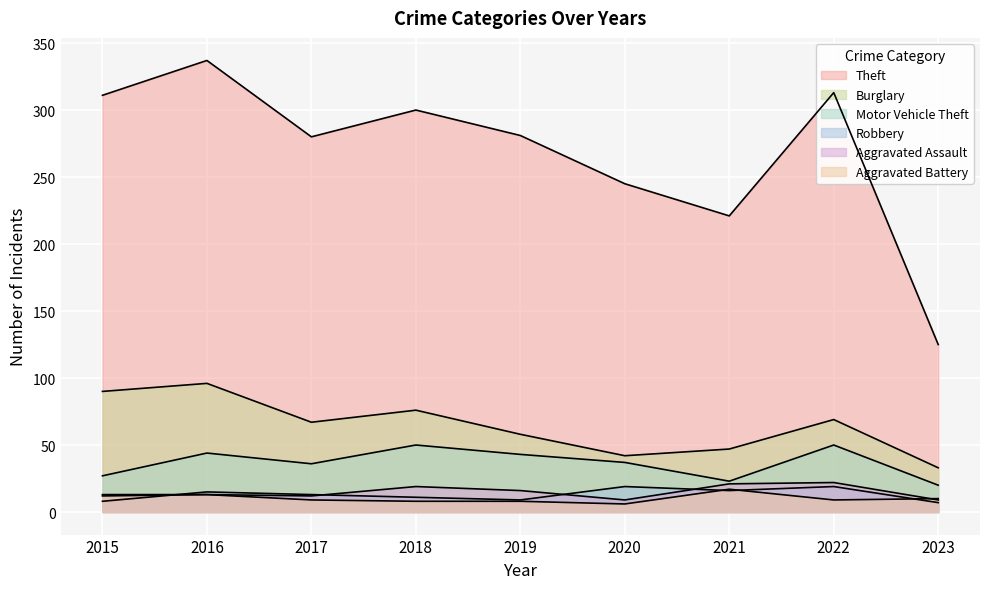

Reading right to left, what are all the values shown in this chart?

Theft: 125	313	221	245	281	300	280	337	311
Burglary: 33	69	47	42	58	76	67	96	90
Motor Vehicle Theft: 20	50	23	37	43	50	36	44	27
Robbery: 7	19	16	19	9	11	13	15	8
Aggravated Assault: 9	22	21	9	16	19	12	13	12
Aggravated Battery: 10	9	17	6	8	8	9	13	13